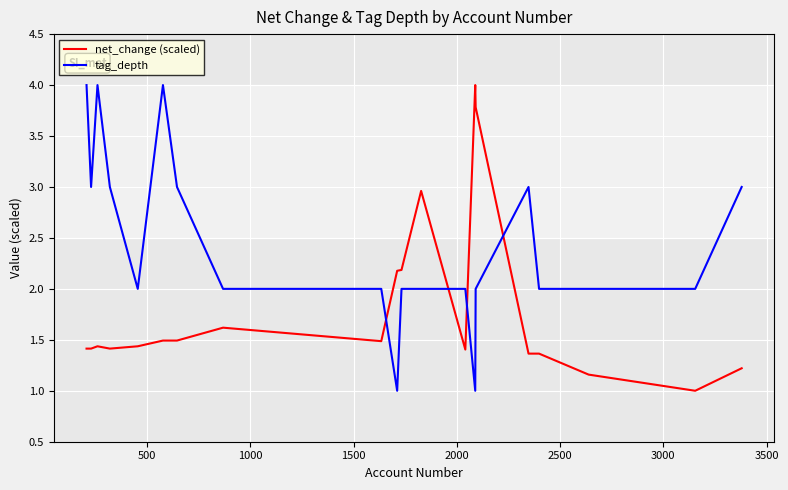

True or false: net_change (scaled) and tag_depth intersect in this chart.

True